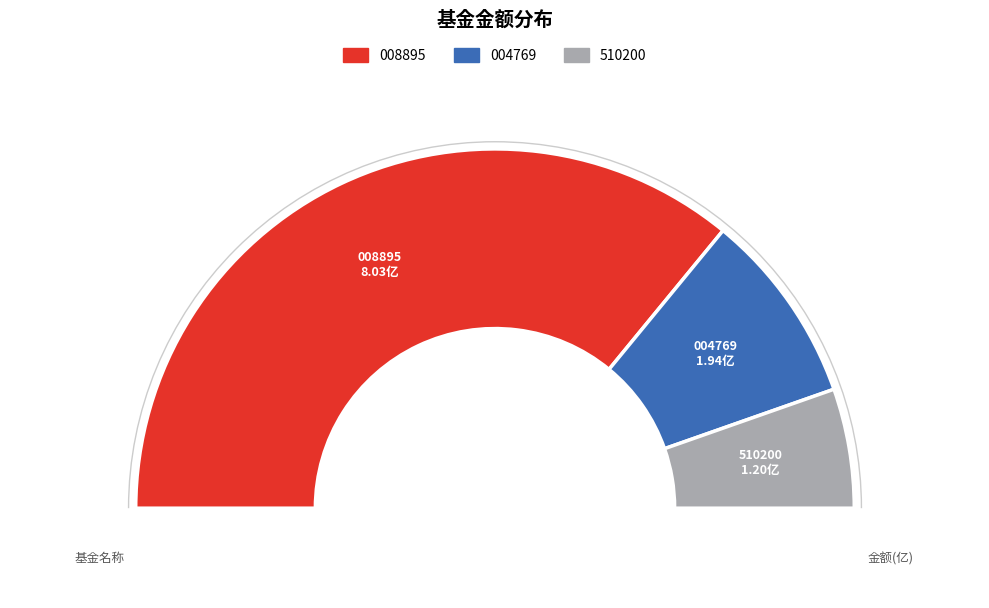

Is it true that 申万菱信价值优先混合 is 17% of the pie?

True